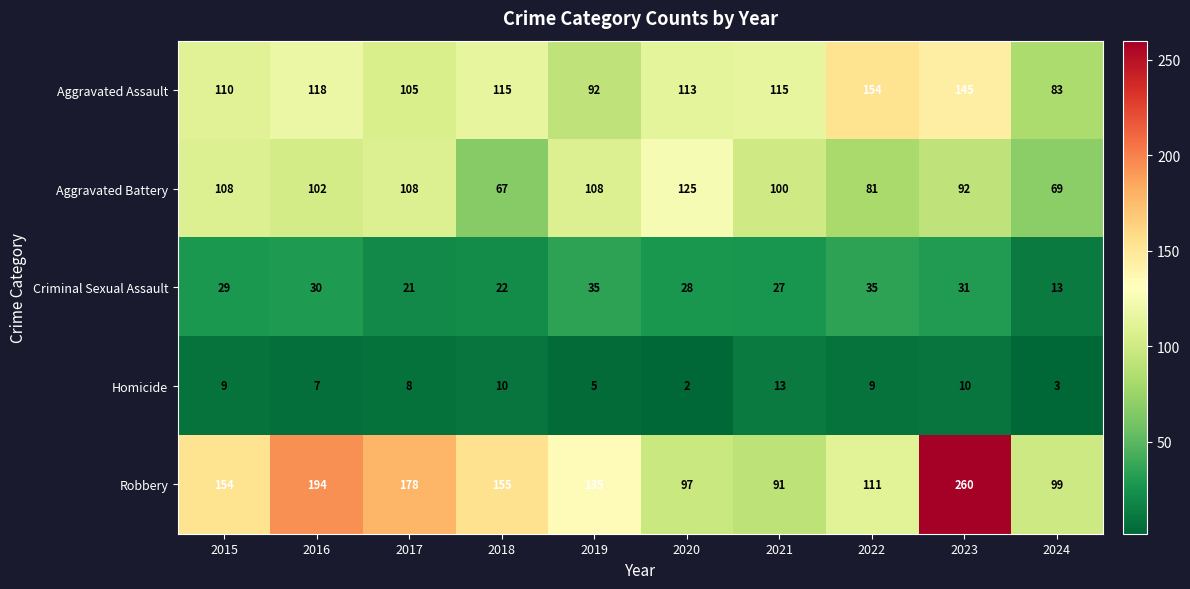

What is the total value across all series at 2022?

390